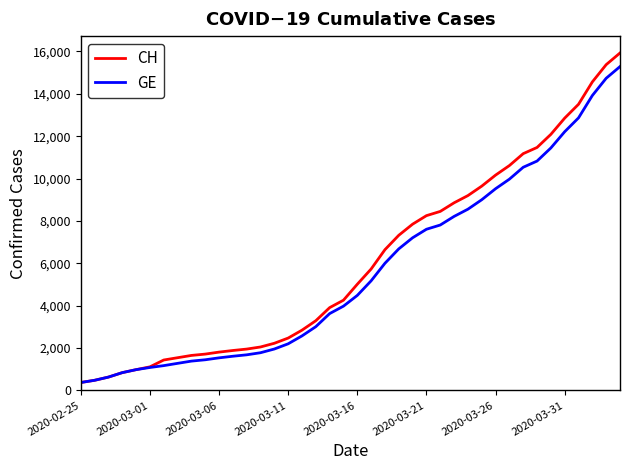

What is the maximum value shown in the chart?

15926